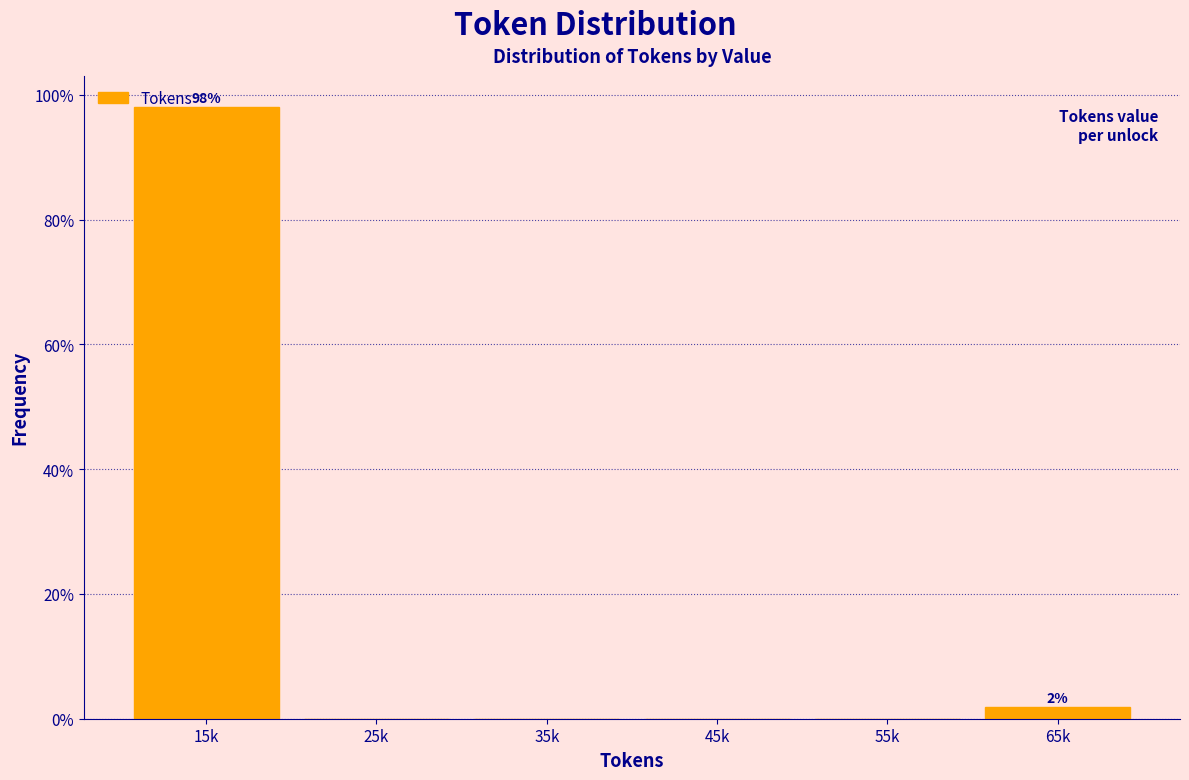

Reading left to right, list all the values displayed in this chart.

15k=98.1	25k=0.0	35k=0.0	45k=0.0	55k=0.0	65k=1.9